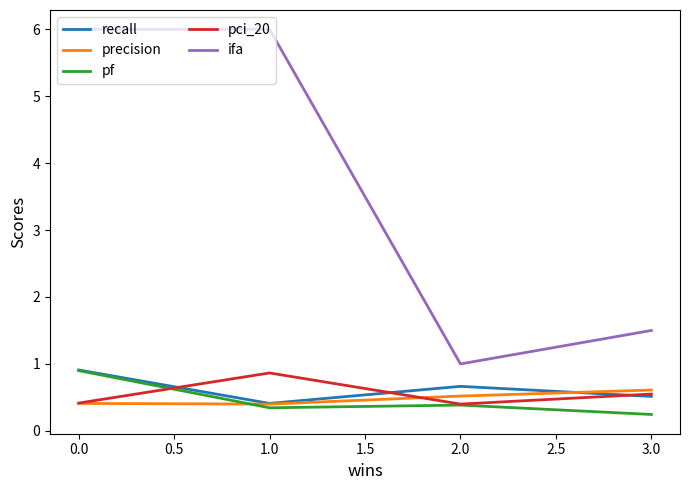

True or false: ifa and pci_20 intersect in this chart.

False